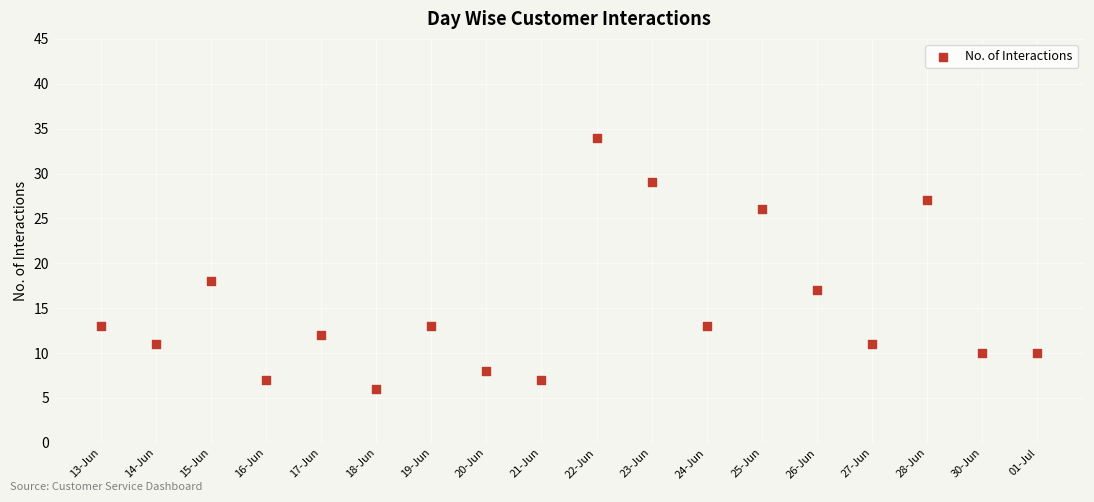

What Y value in the scatter plot is closest to 20?

18